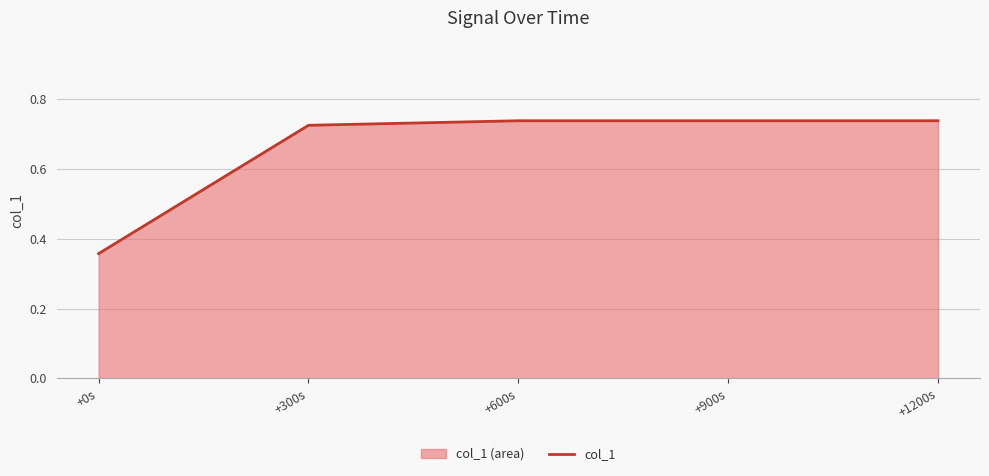

Between +600s and +1200s, which is larger?

+600s